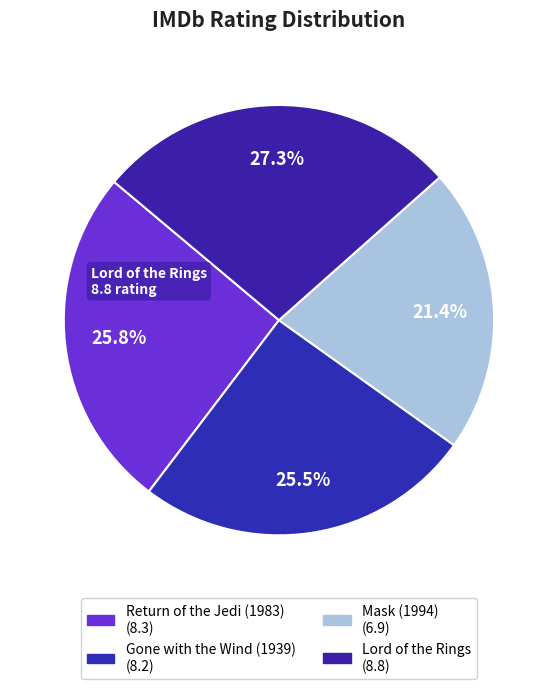

The Lord of the Rings slice represents 27% of the pie. True or false?

True